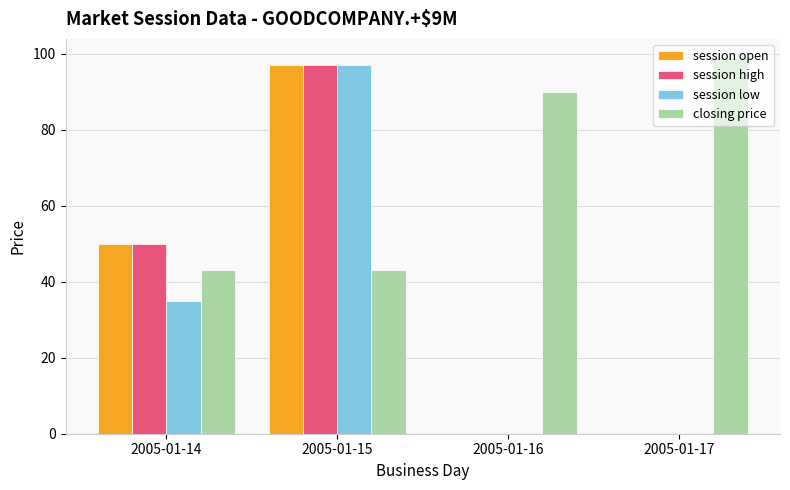

What is the sum of all session low values?

132